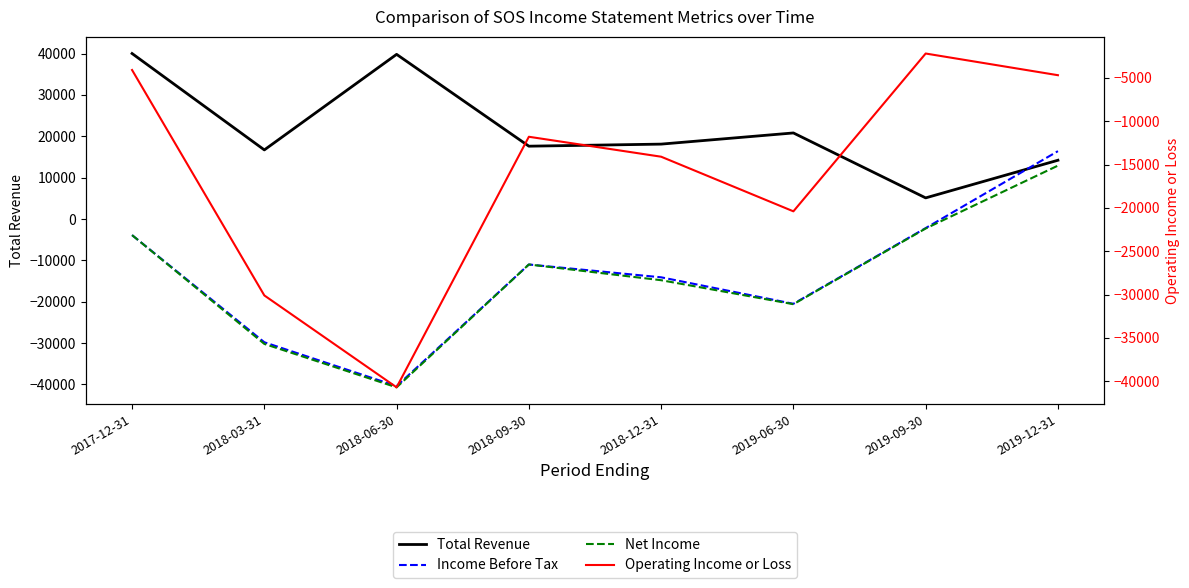

Which label corresponds to the largest value in the chart?

2017-12-31